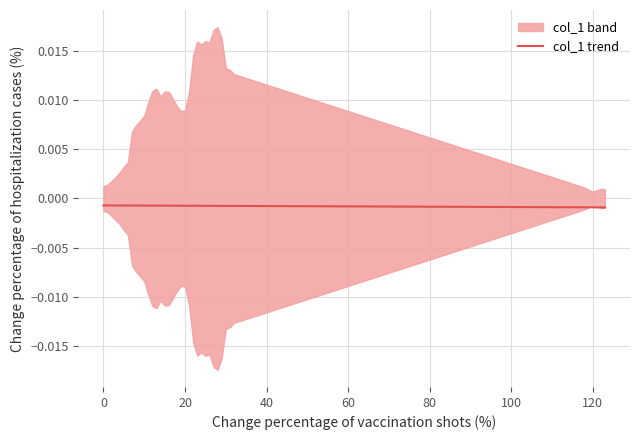

Does the chart display data point markers on the line(s)?

No